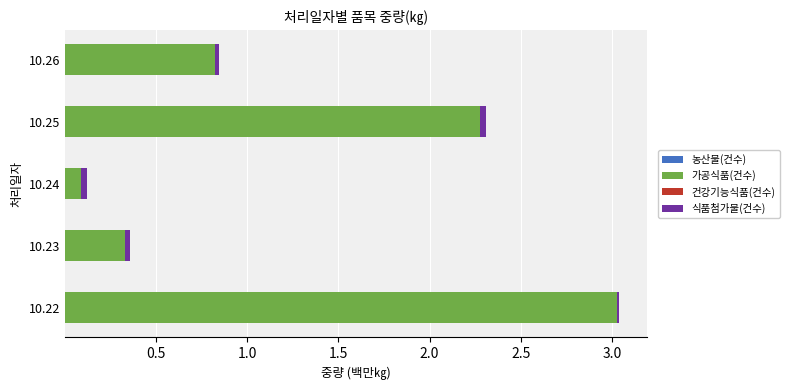

At which category is the sum across all series the highest?

10.22